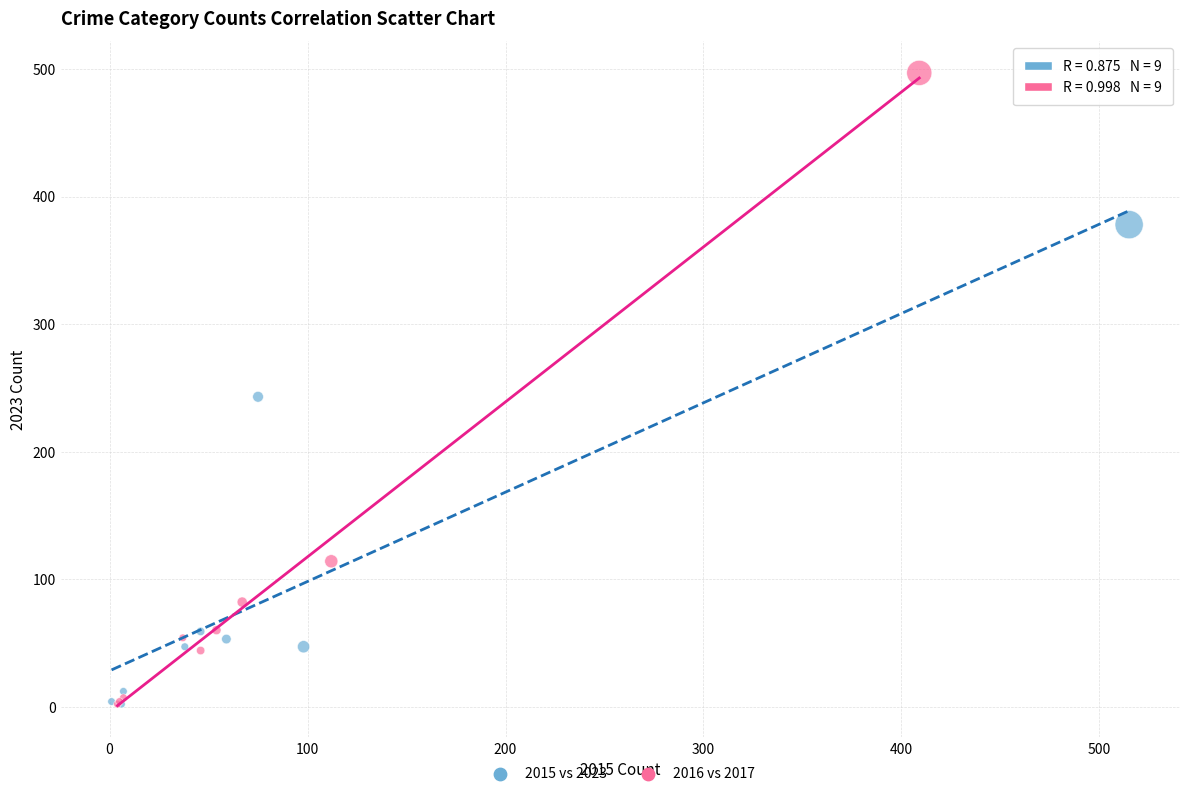

Which series has the widest spread of Y values?

2016 vs 2017